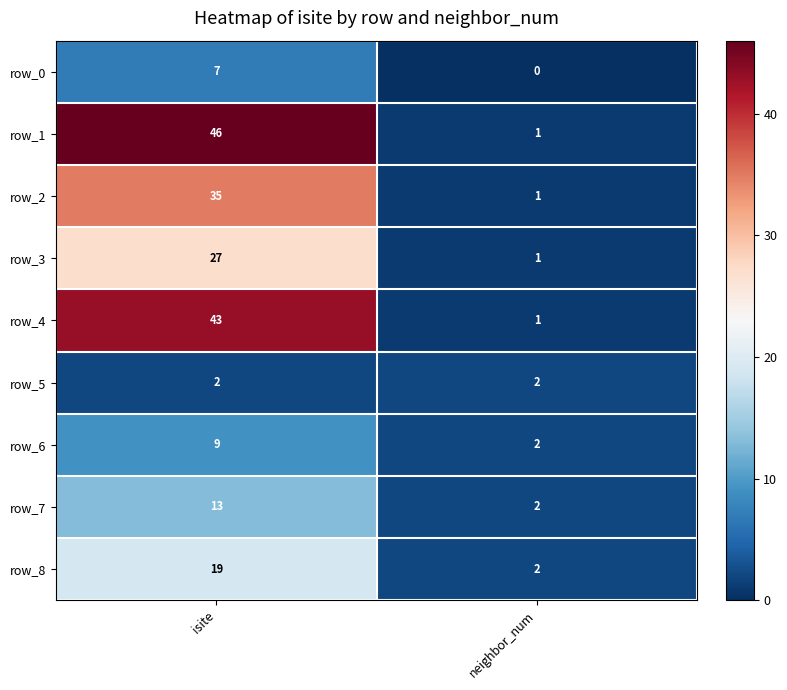

Which category has the highest value across all series?

isite